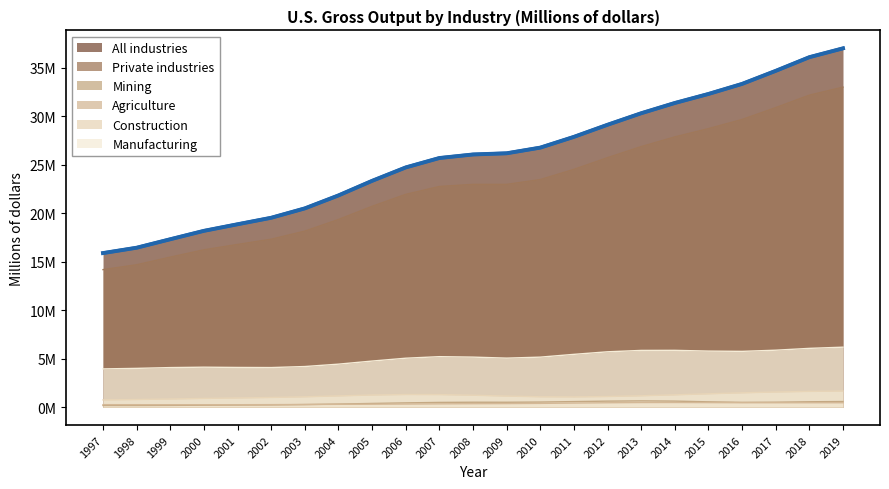

What is the difference between the second highest and minimum values in the Construction series?

876315.7